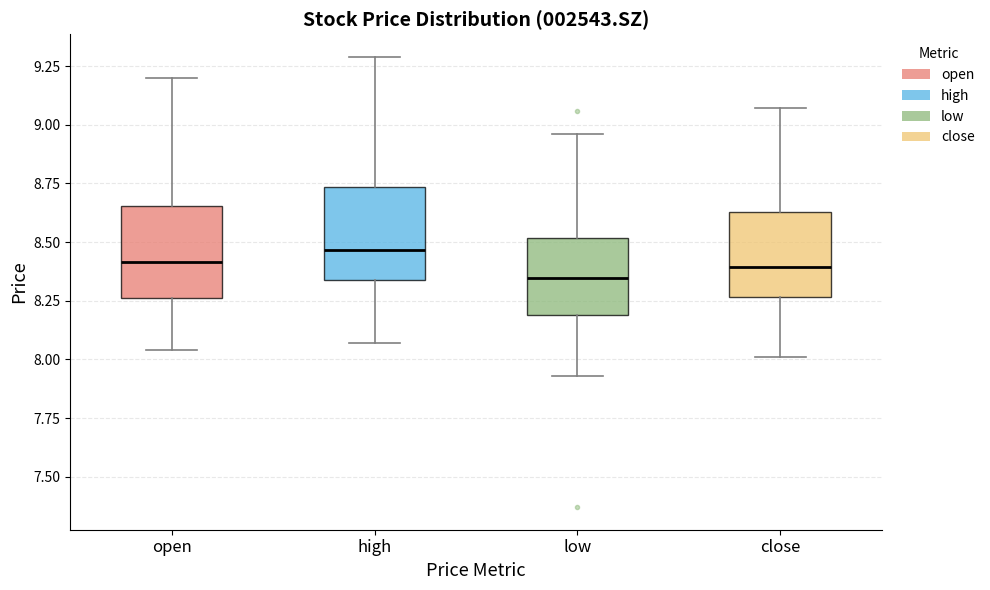

Where is the lower edge of the box for close on the y-axis? The values are not printed on the chart, so give them approximately, as read against the axis.

8.25